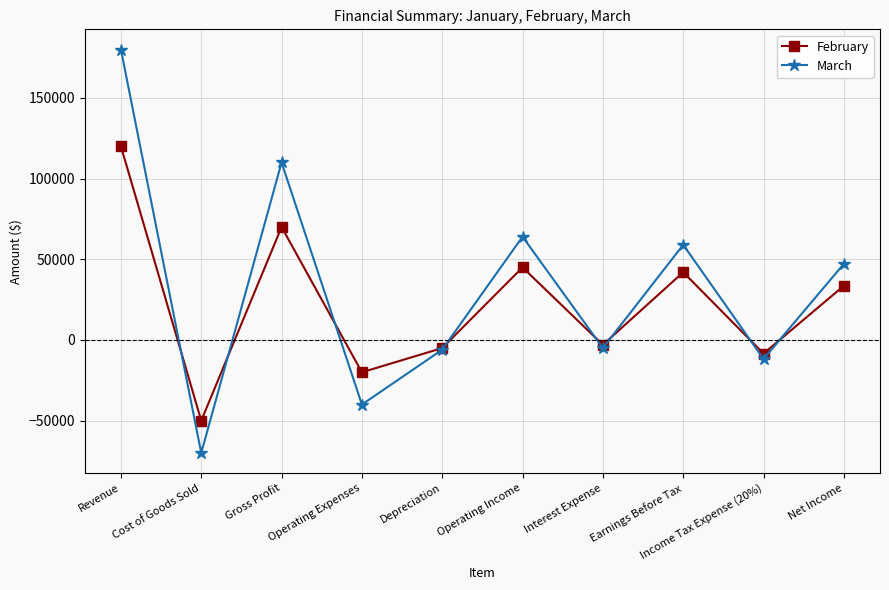

The value of March at Operating Expenses is -61554. True or false?

False